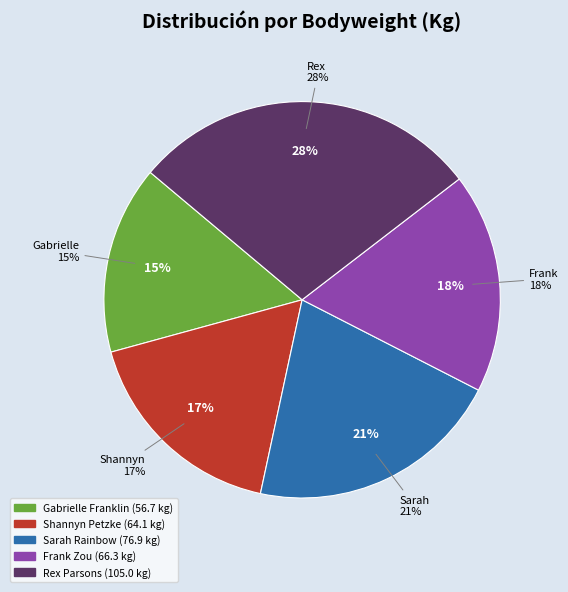

What is the ratio of the value at Frank Zou to the value at Gabrielle Franklin?

1.2